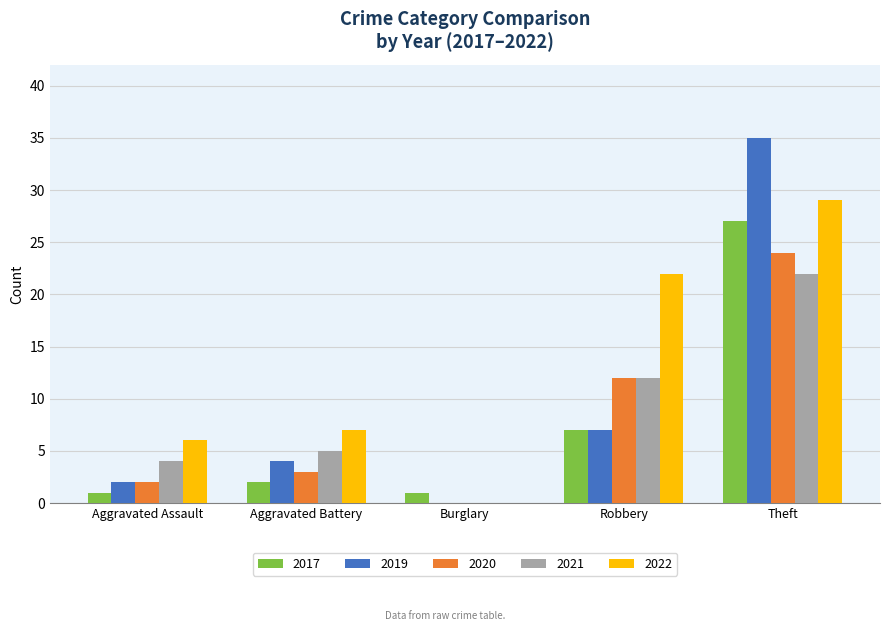

Which series has the widest spread of values?

2019